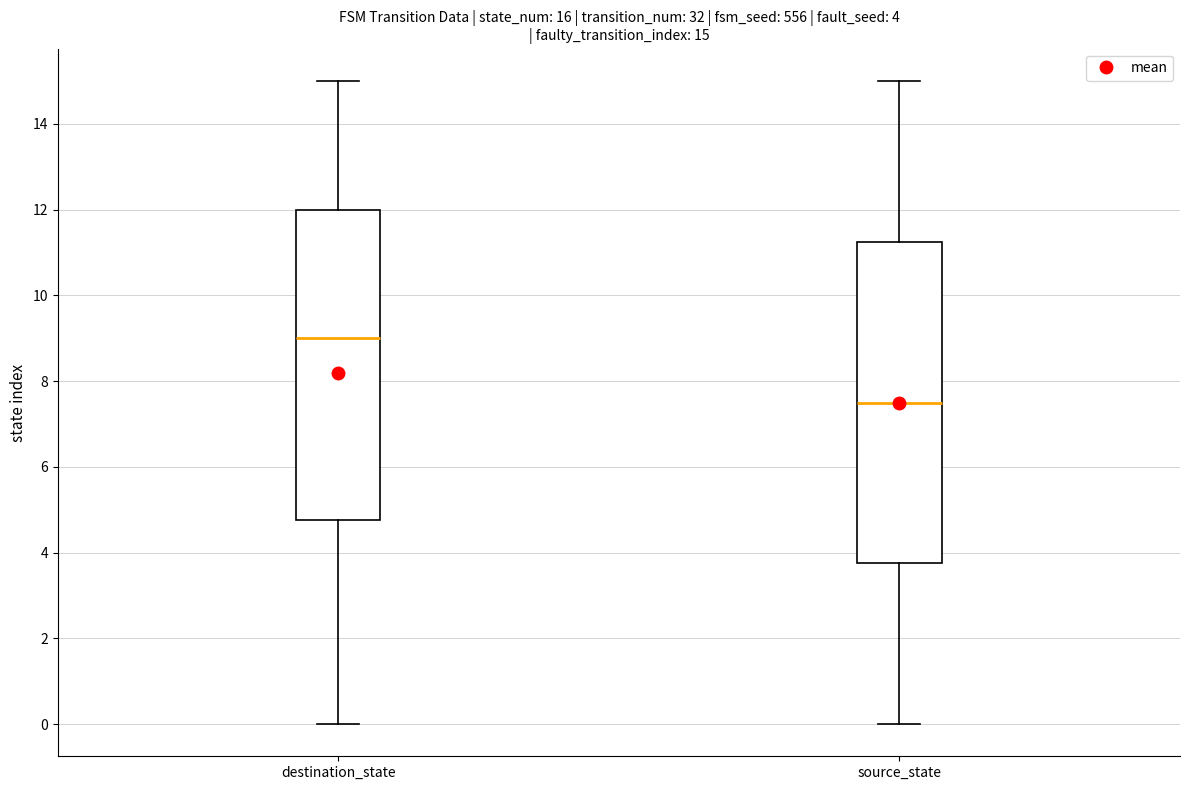

Which box is the tallest, from its lower edge to its upper edge?

source_state